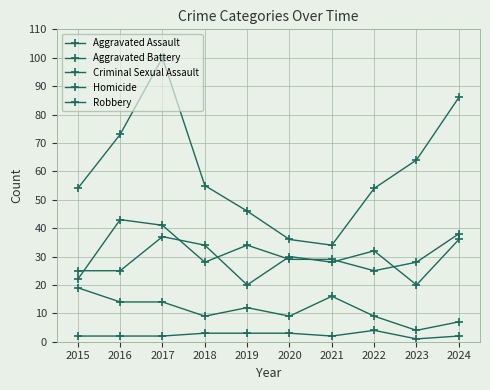

The value of Aggravated Battery at 2023 is 35. True or false?

False